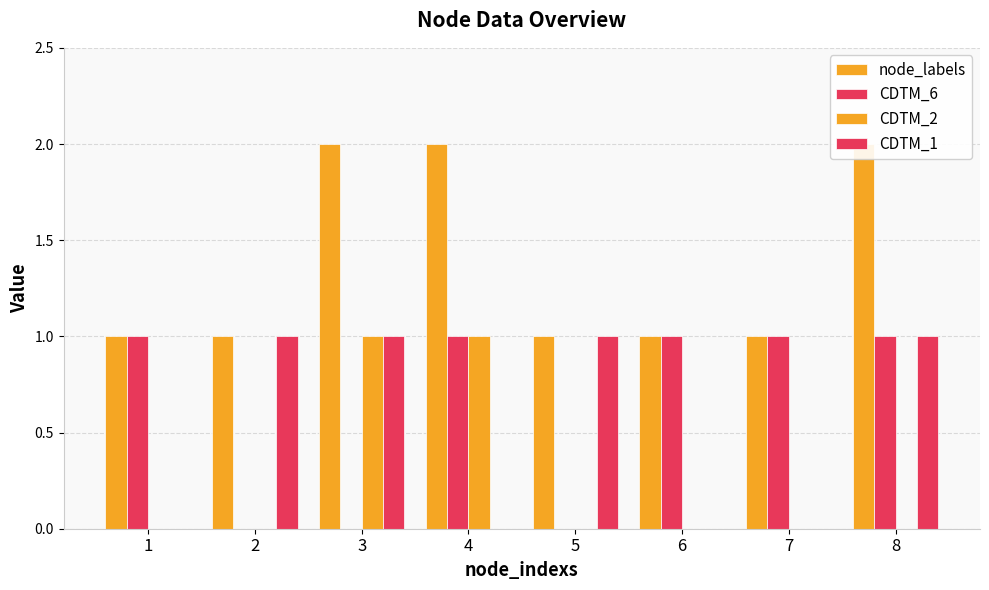

What is the value of the CDTM_6 bar at the 7th from the left?

1